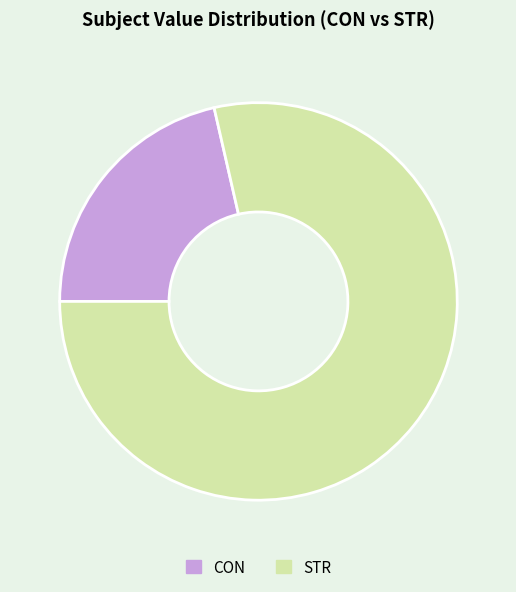

Which slice is the largest?

STR